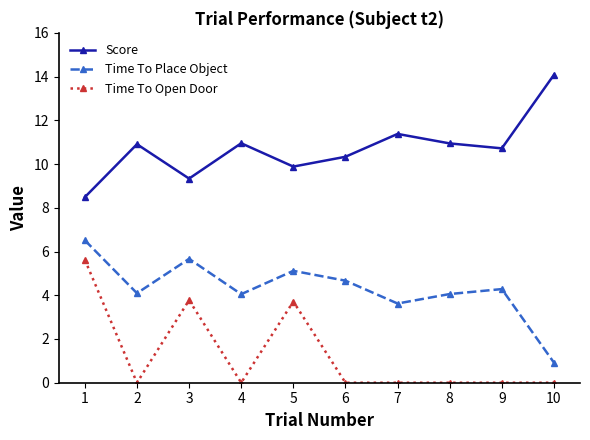

True or false: Time To Open Door and Time To Place Object cross at least once.

False